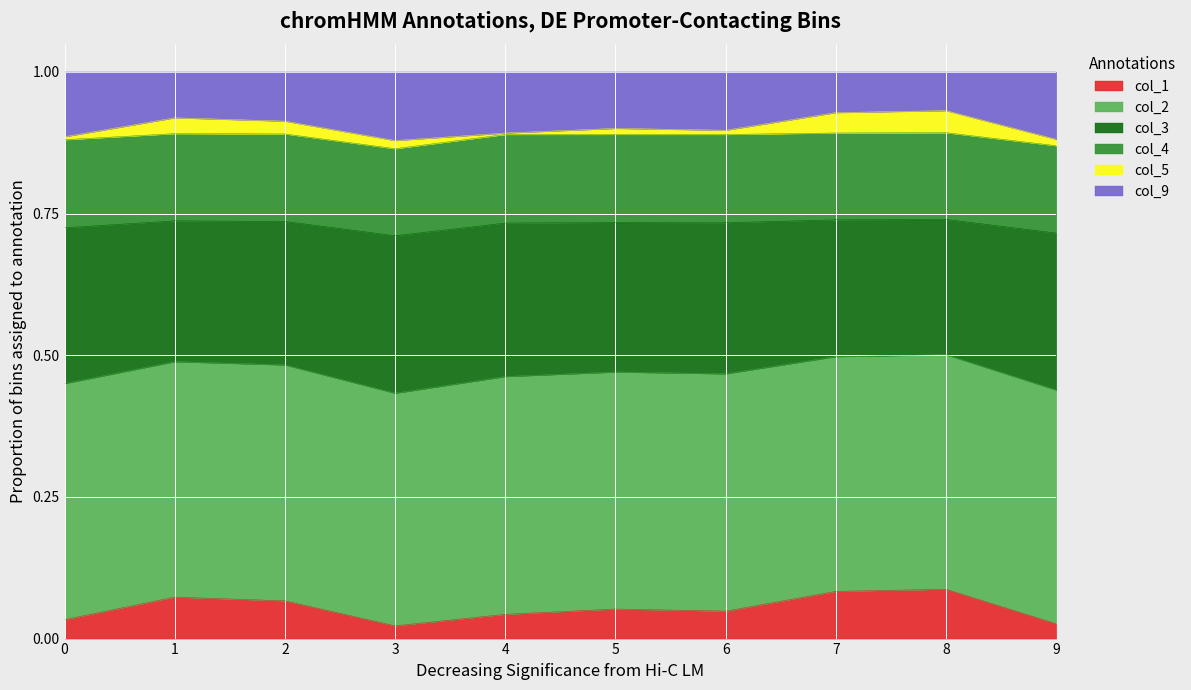

True or false: col_3 and col_1 intersect in this chart.

False